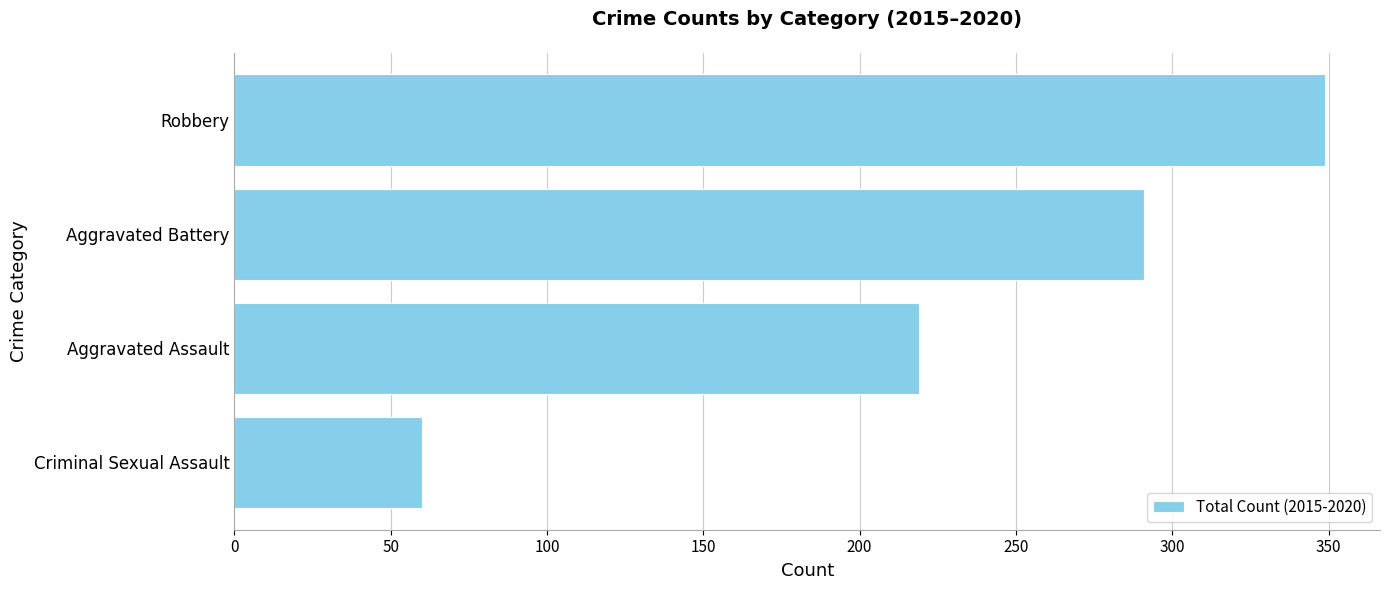

What is the smallest value displayed?

60